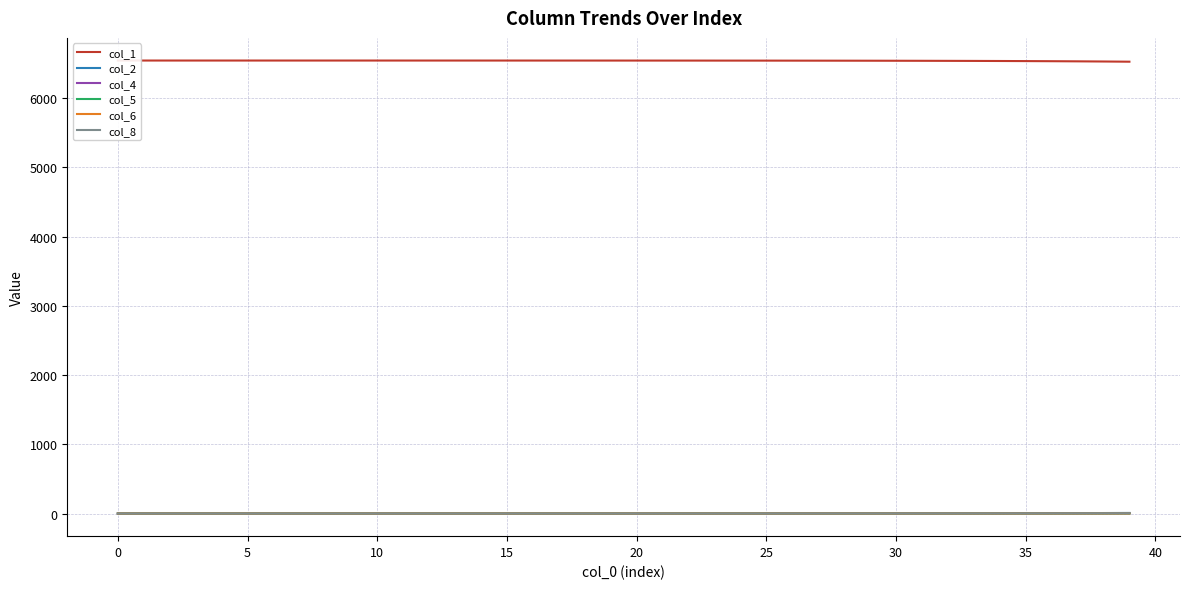

How many categories are shown in the chart?

40